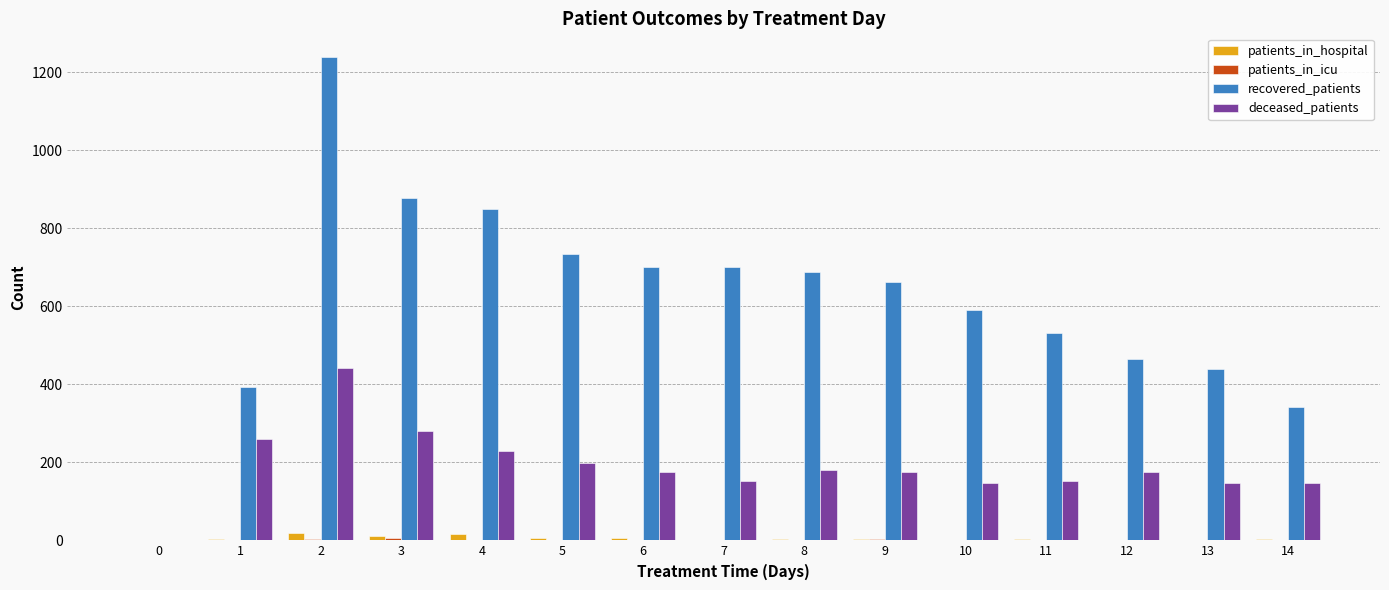

Which series has the widest spread of values?

recovered_patients